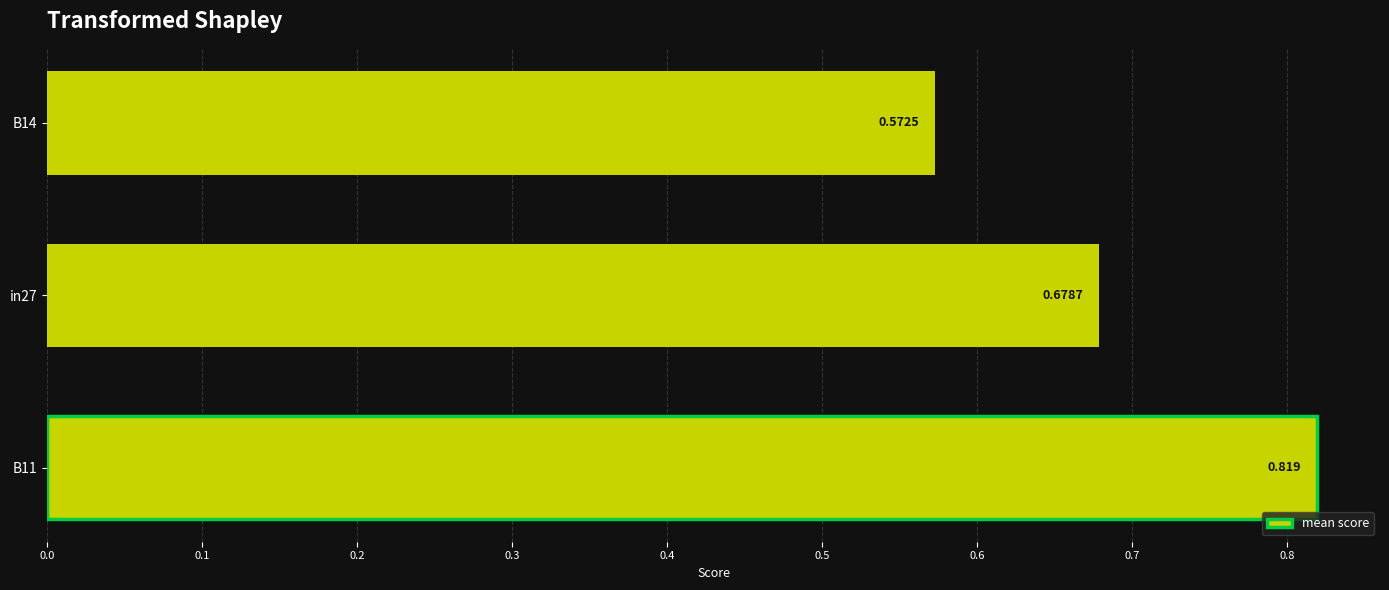

Where is the data nearest to the value 0?

B14